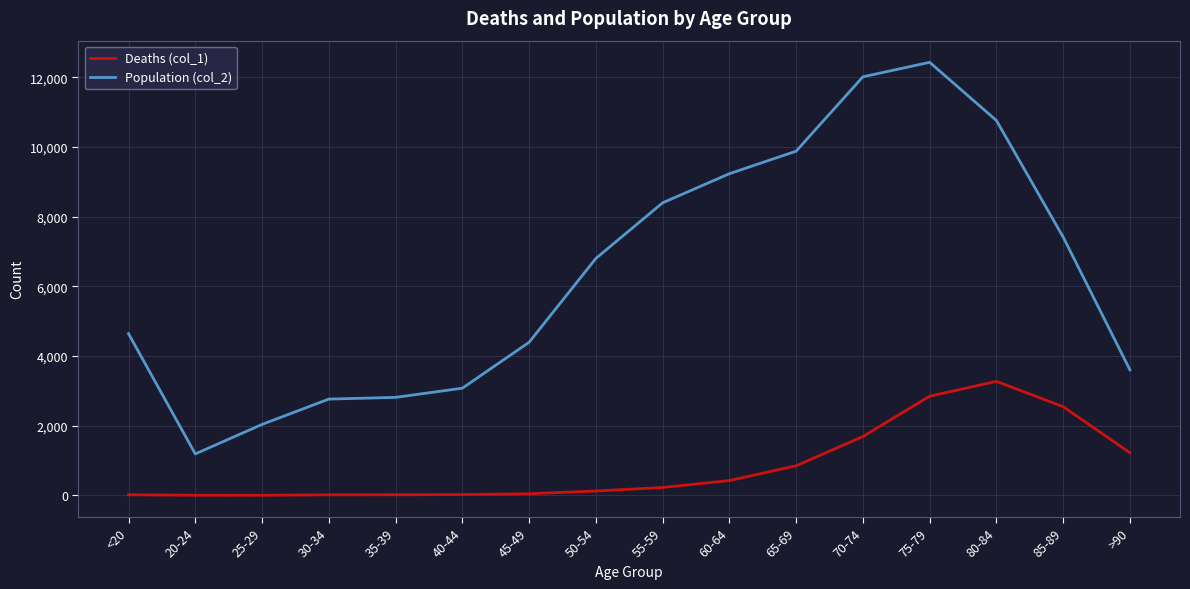

Which category has the highest value in the Deaths (col_1) series?

80-84